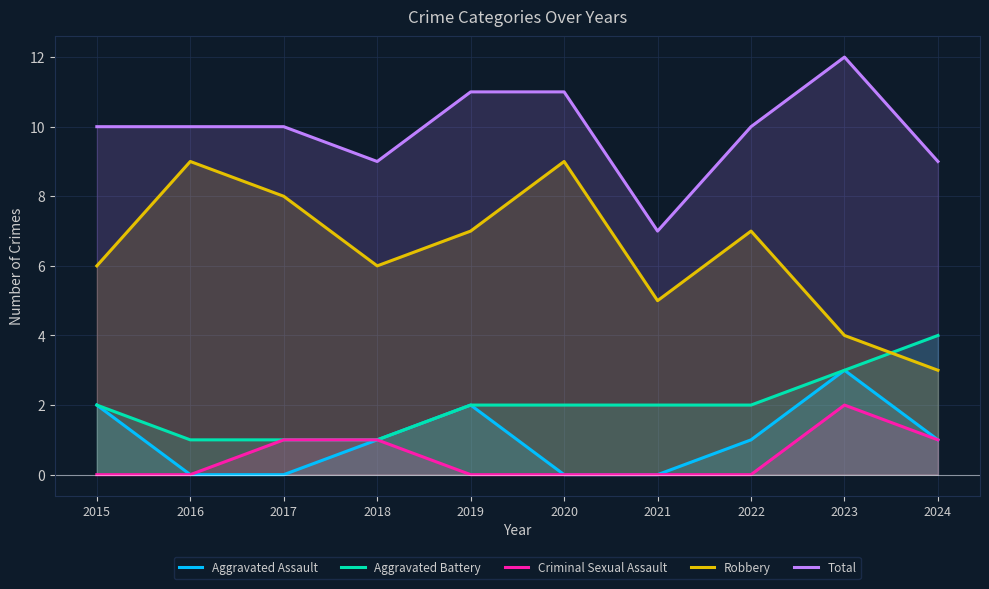

What is the average value of the Aggravated Battery series?

2